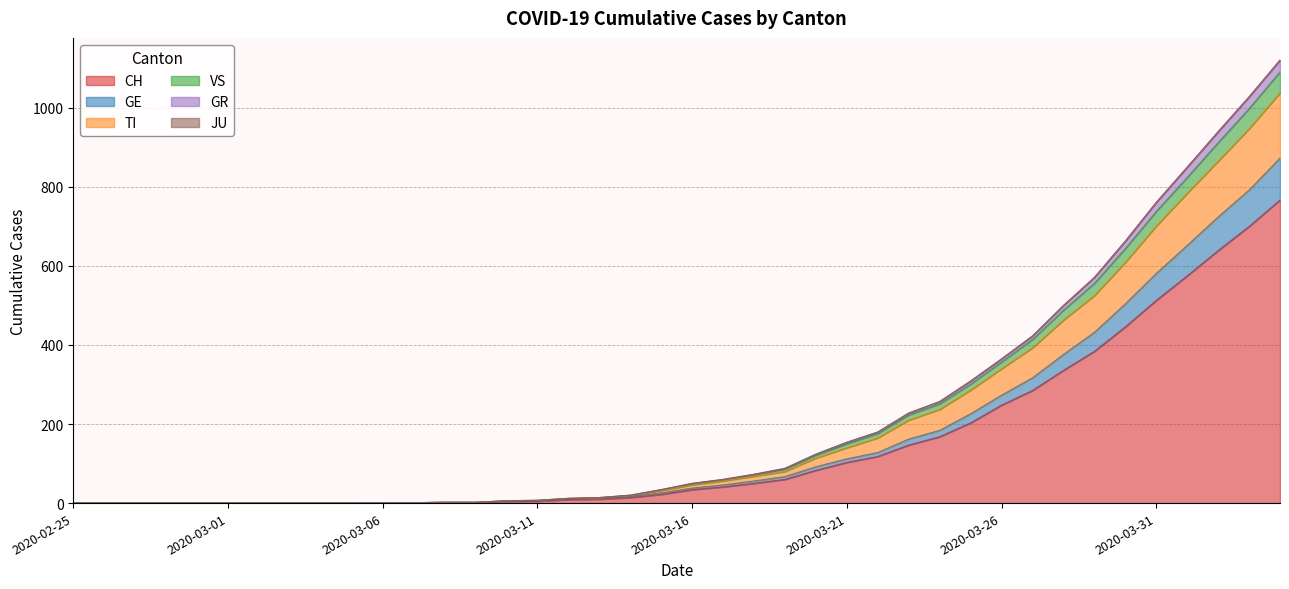

True or false: GR and GE cross at least once.

False